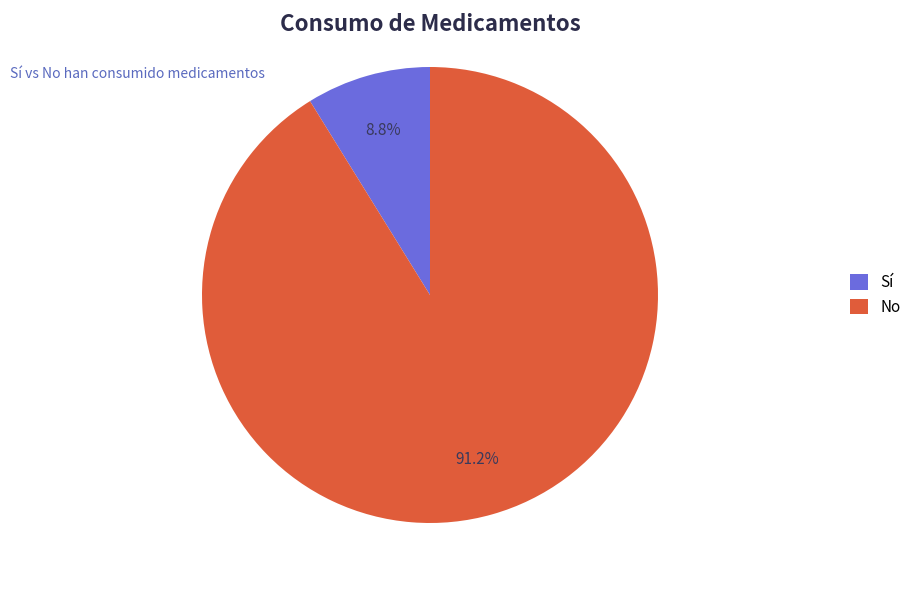

Rank the categories by value from lowest to highest.

Sí, No